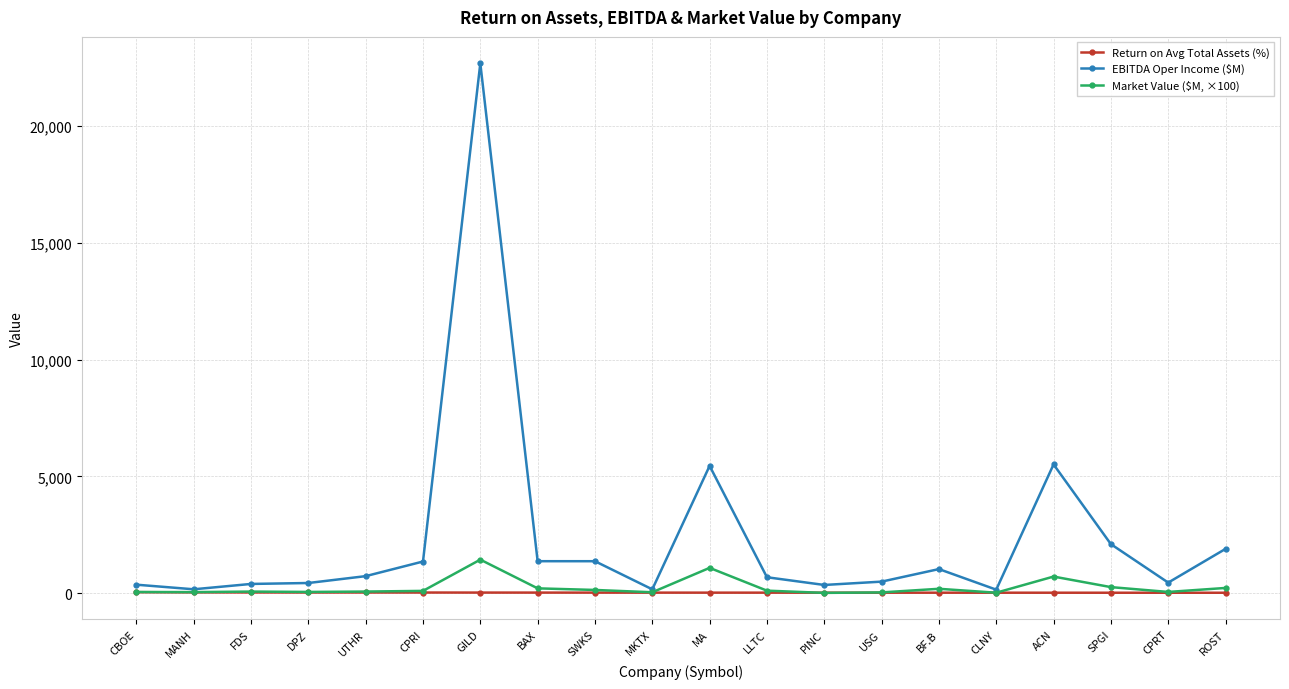

At which category is the sum across all series the highest?

GILD